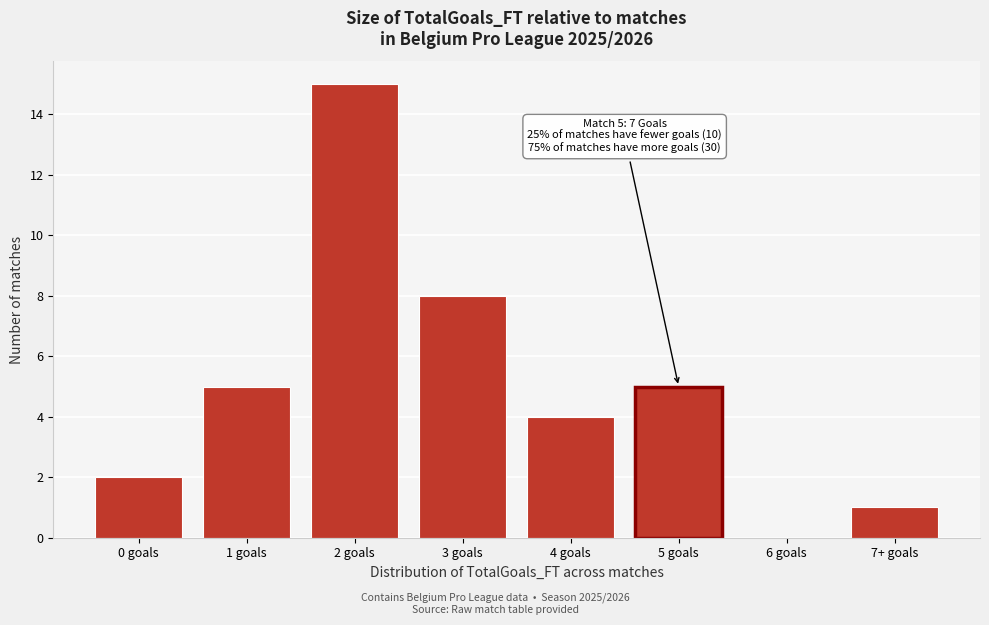

Reading left to right, what are all the values shown in this chart?

0 goals=2	1 goals=5	2 goals=15	3 goals=8	4 goals=4	5 goals=5	6 goals=0	7+ goals=1